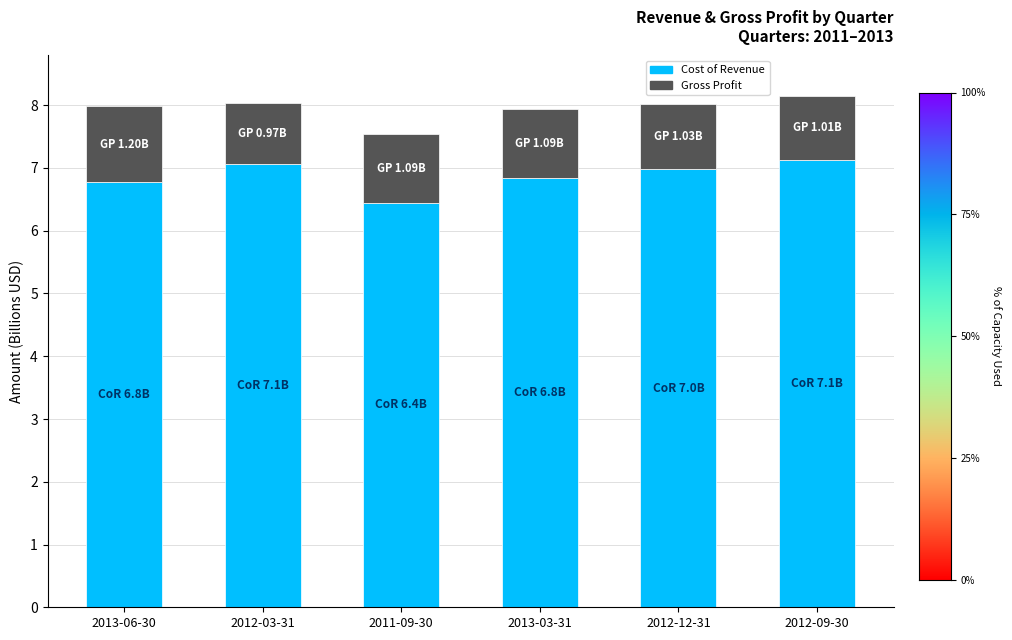

At which label is Cost of Revenue closest to 6?

2011-09-30